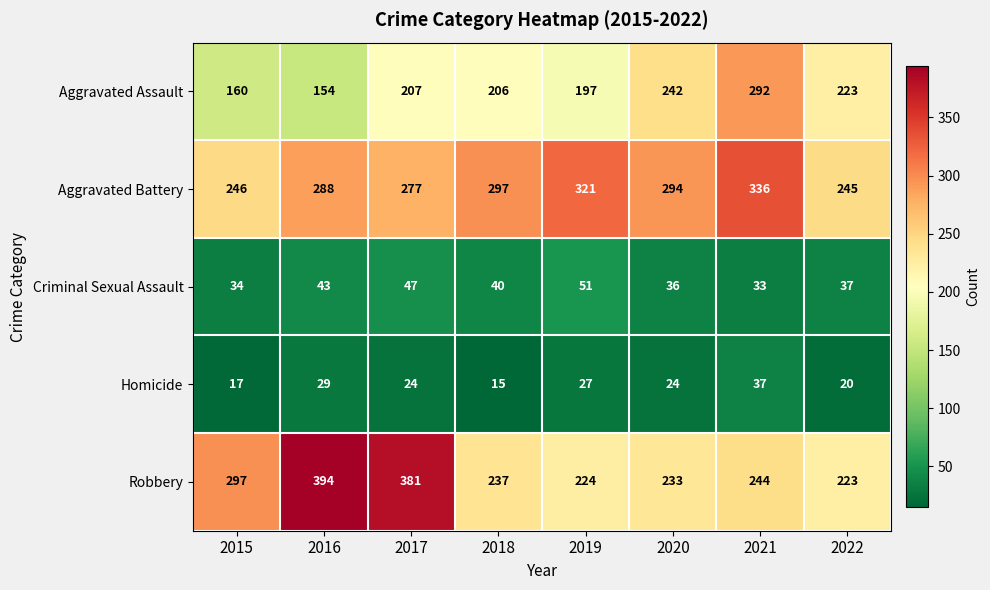

How many data points does each series have?

8